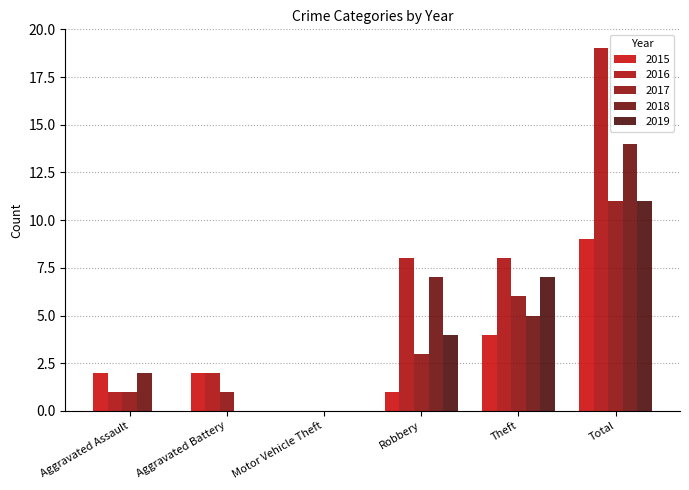

What is the sum of the 2017 values at Aggravated Assault and Motor Vehicle Theft?

1